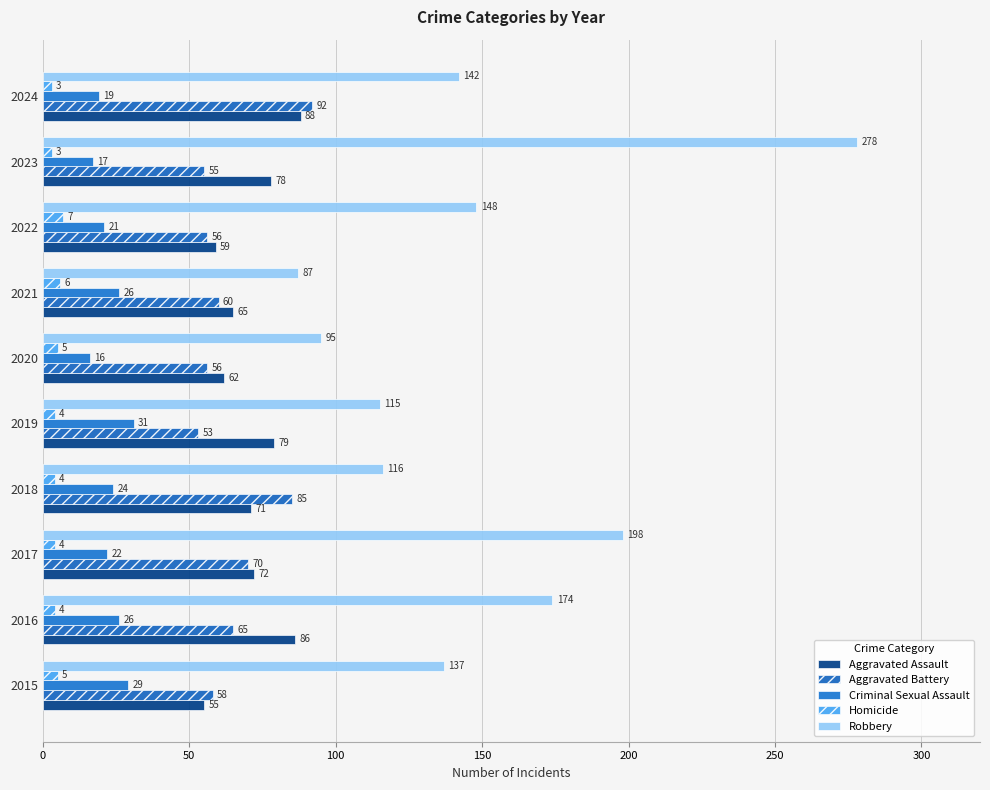

At how many categories does at least one series exceed 216?

1